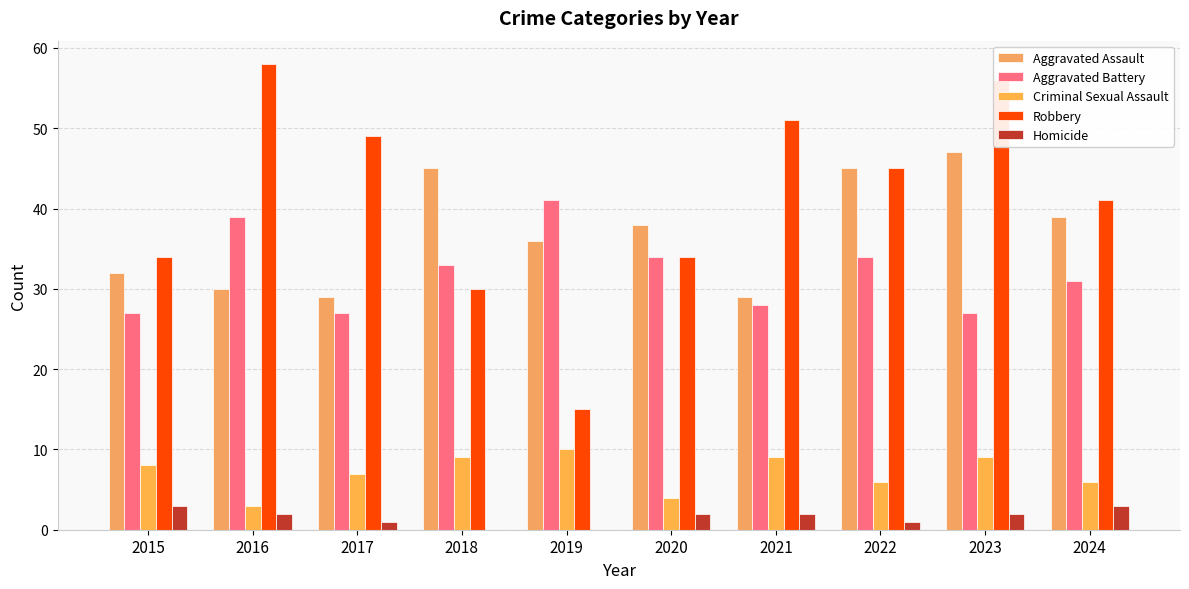

The Homicide series shows 3 at 2015. True or false?

True